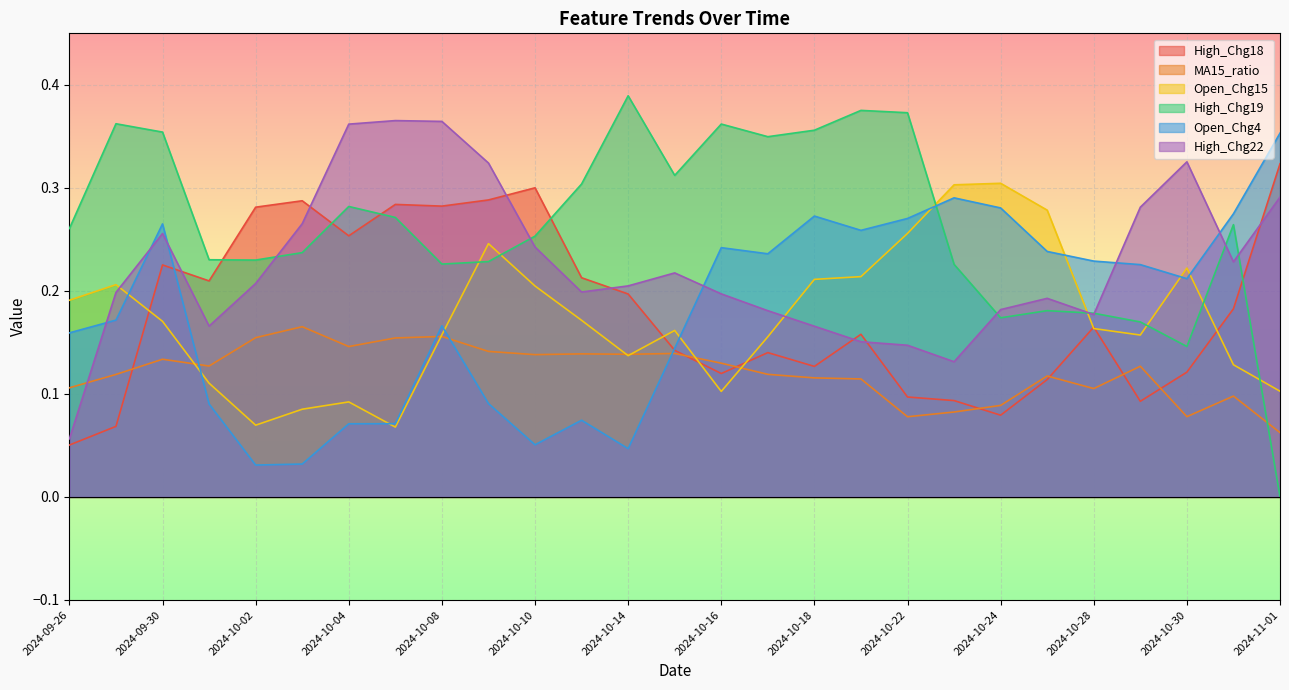

Rank the categories by High_Chg22 value from lowest to highest.

2024-09-26, 2024-10-23, 2024-10-22, 2024-10-21, 2024-10-18, 2024-10-01, 2024-10-28, 2024-10-17, 2024-10-24, 2024-10-25, 2024-10-16, 2024-09-27, 2024-10-11, 2024-10-14, 2024-10-02, 2024-10-15, 2024-10-31, 2024-10-10, 2024-09-30, 2024-10-03, 2024-10-29, 2024-11-01, 2024-10-09, 2024-10-30, 2024-10-04, 2024-10-08, 2024-10-07